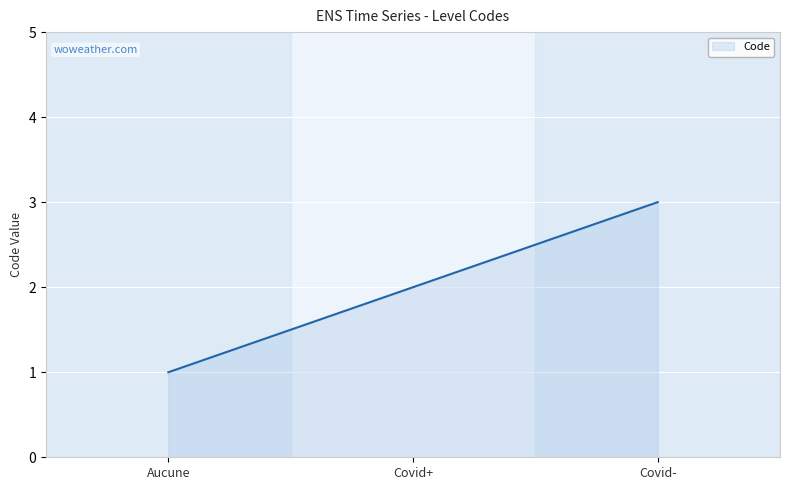

Which has a higher value, Covid+ or Covid-?

Covid-